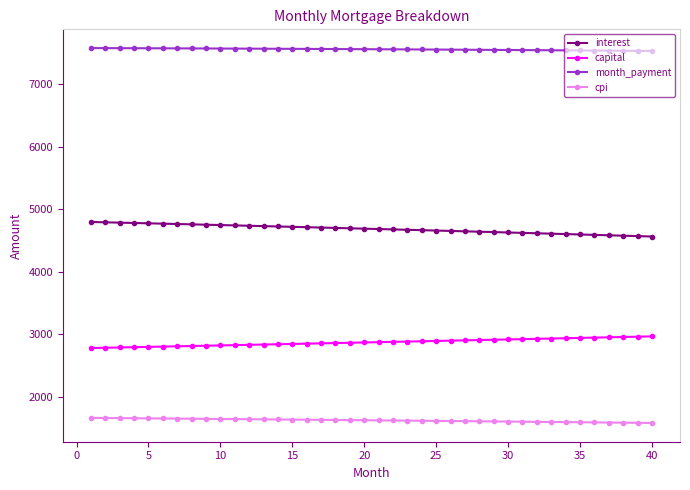

What is the average value of the interest series?

4687.3